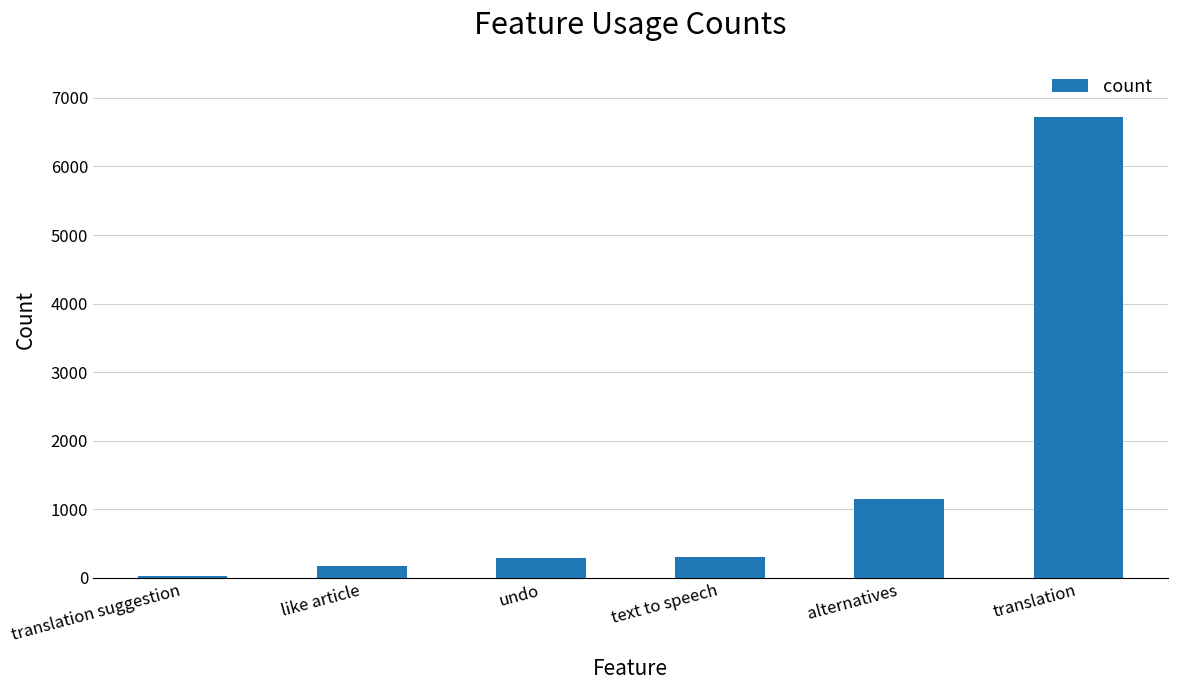

What is the difference between the values at translation and text to speech?

6425